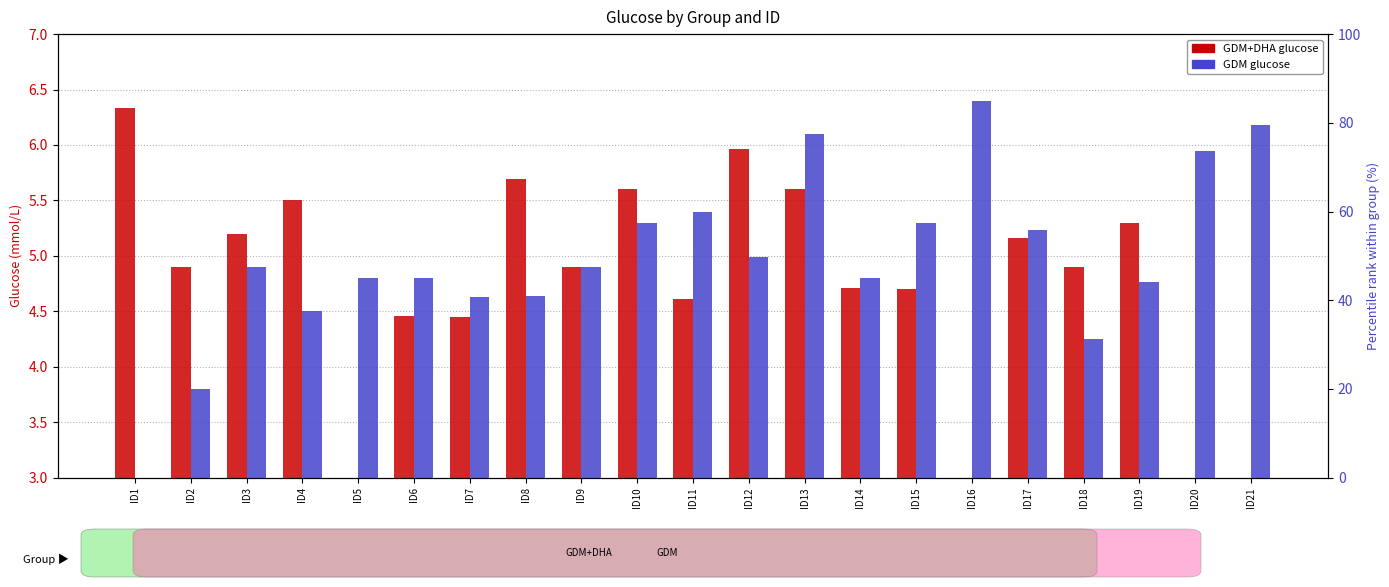

Does the chart contain stacked bars?

No